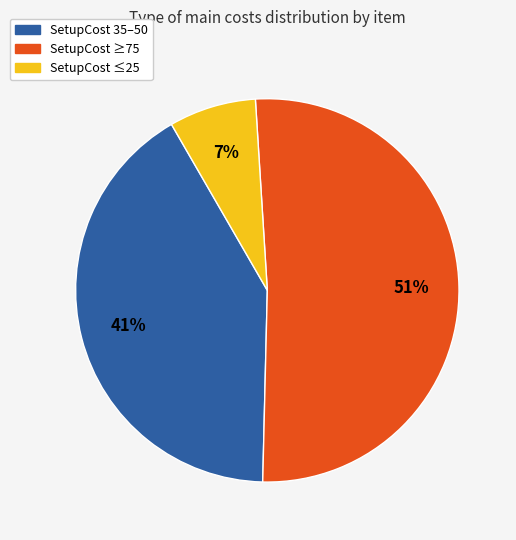

To the nearest percent, what is the difference between the largest and smallest slice percentages?

44%